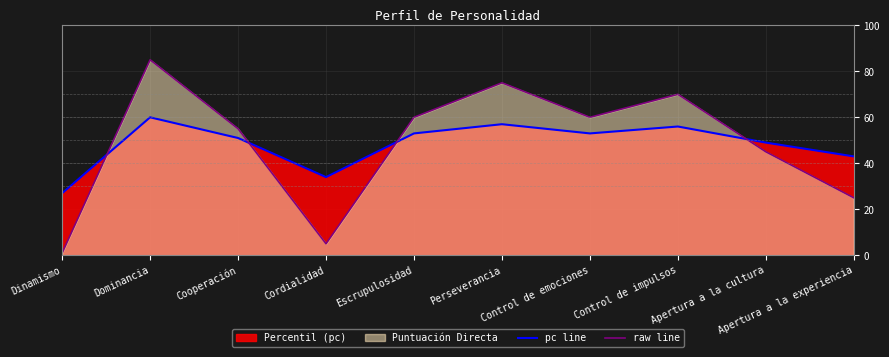

At which category does the chart reach its peak across all series?

Dominancia